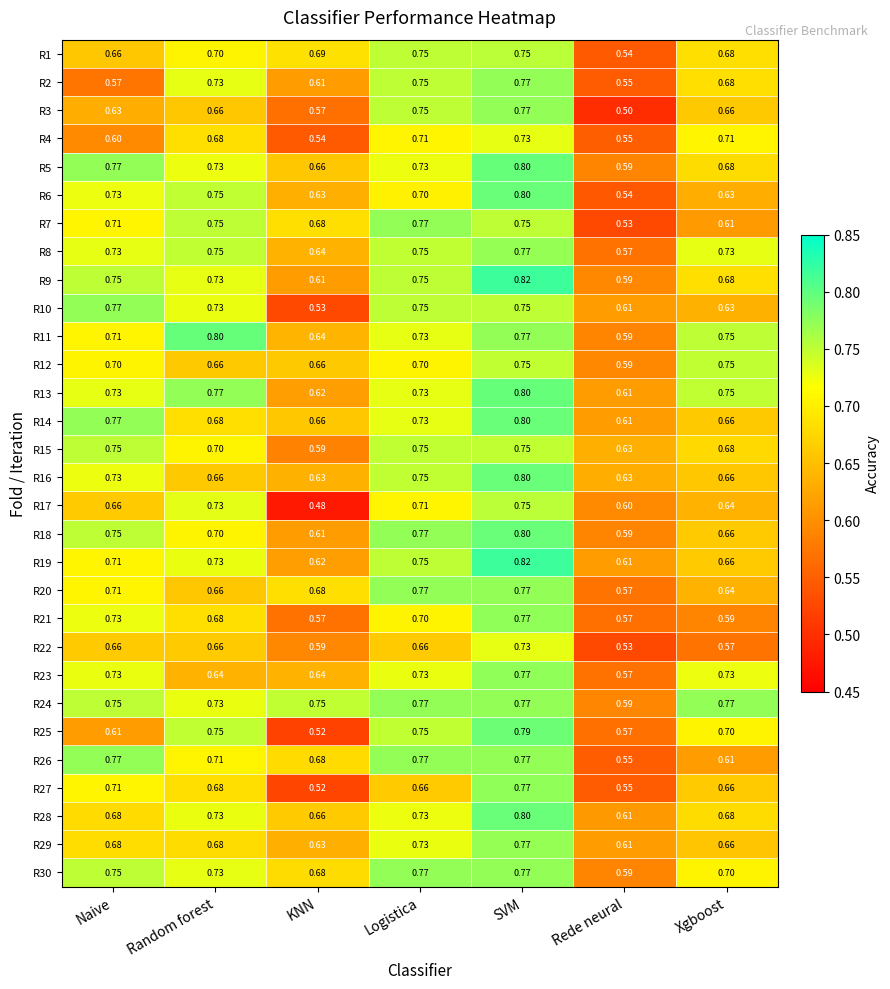

Is the value of R22 at KNN greater than the value of R28 at Xgboost?

No